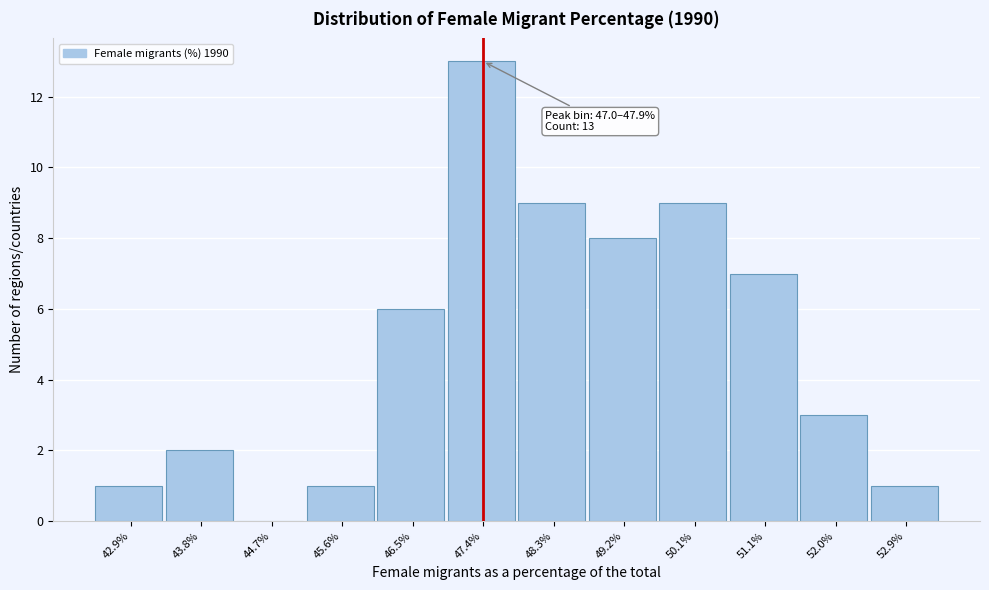

Over which range of the x-axis is the bar tallest?

47.0 to 47.9